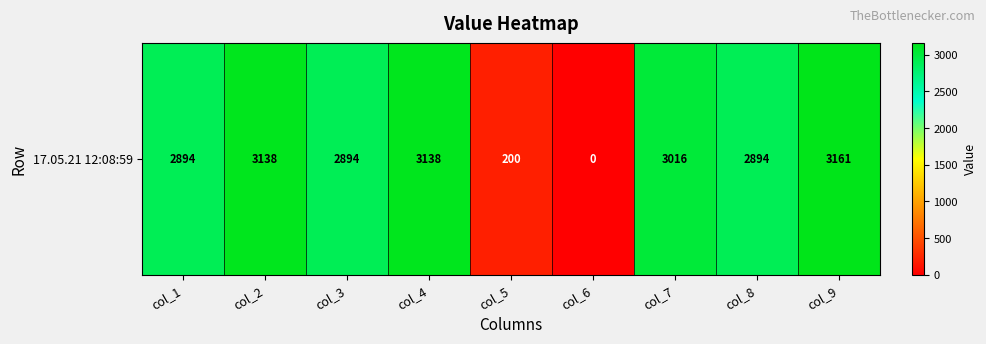

Reading left to right, transcribe all the data shown in this chart.

col_1=2894.0	col_2=3138.2	col_3=2894.0	col_4=3138.2	col_5=200.0	col_6=0.0	col_7=3016.1	col_8=2894.2	col_9=3161.0